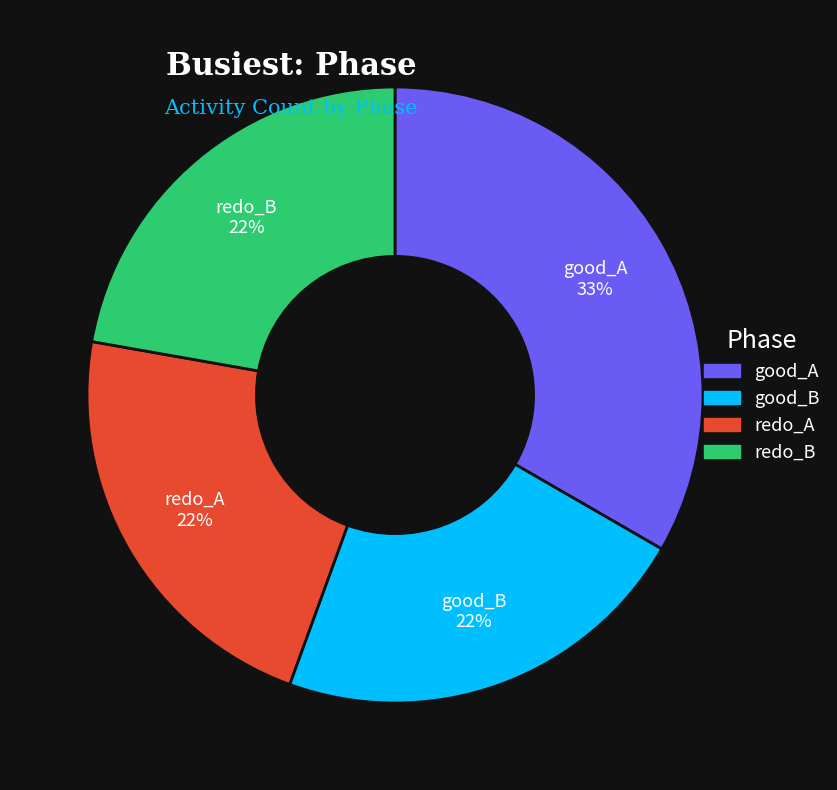

Is there a majority slice in this chart?

No